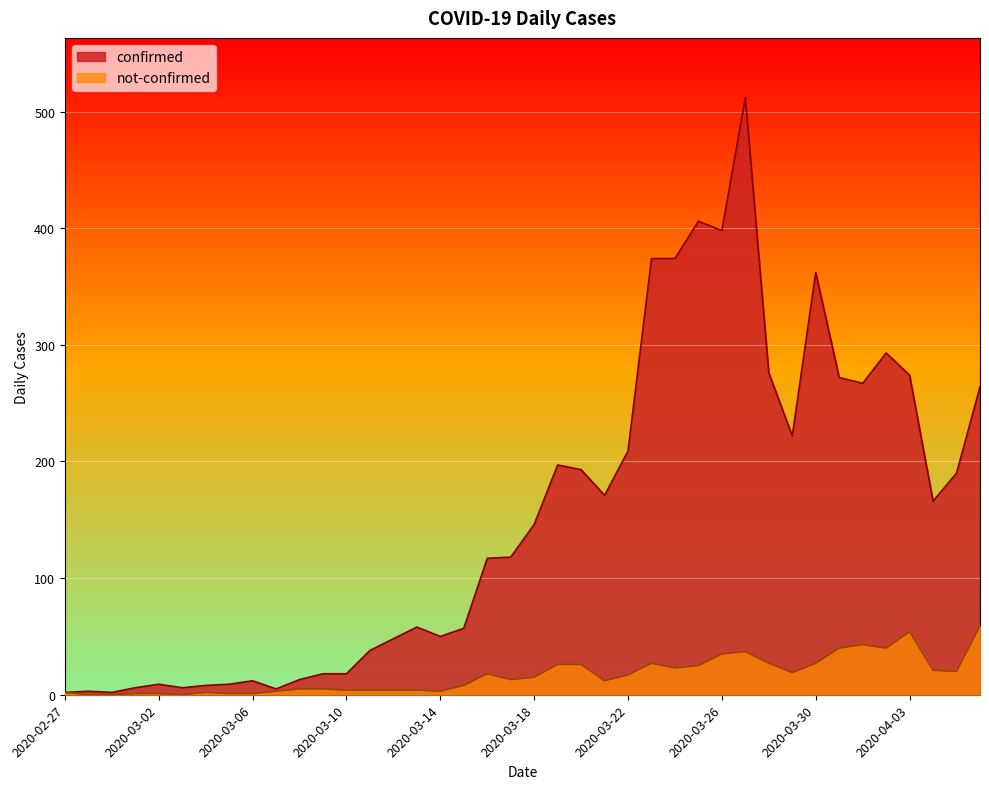

What is the label of the 12th point from the right?

2020-03-26